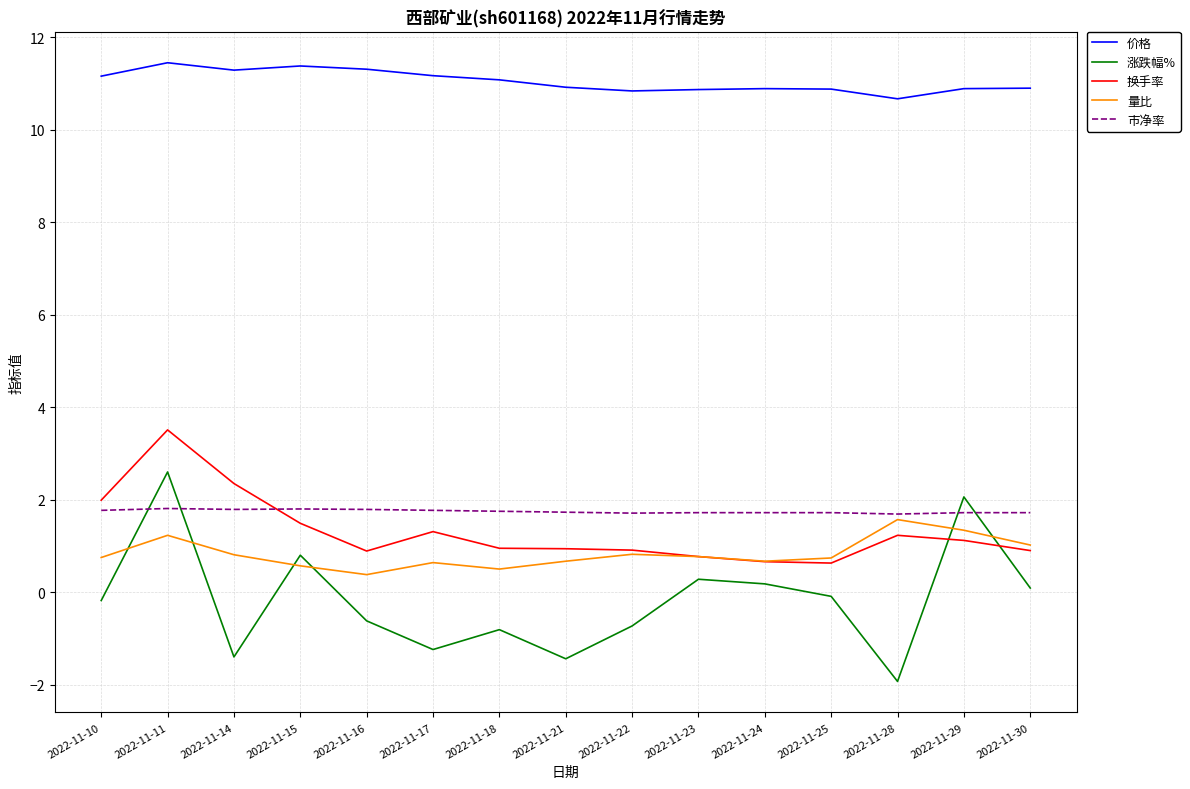

Is this an area chart (filled region under the line)?

No